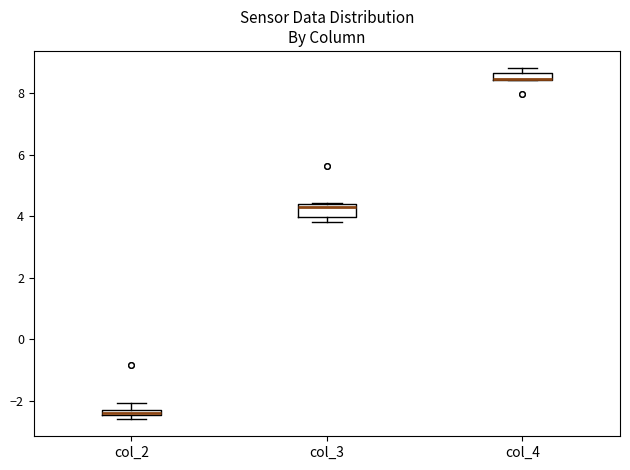

Where does the median line of the box for col_3 sit on the y-axis? The values are not printed on the chart, so give them approximately, as read against the axis.

4.2